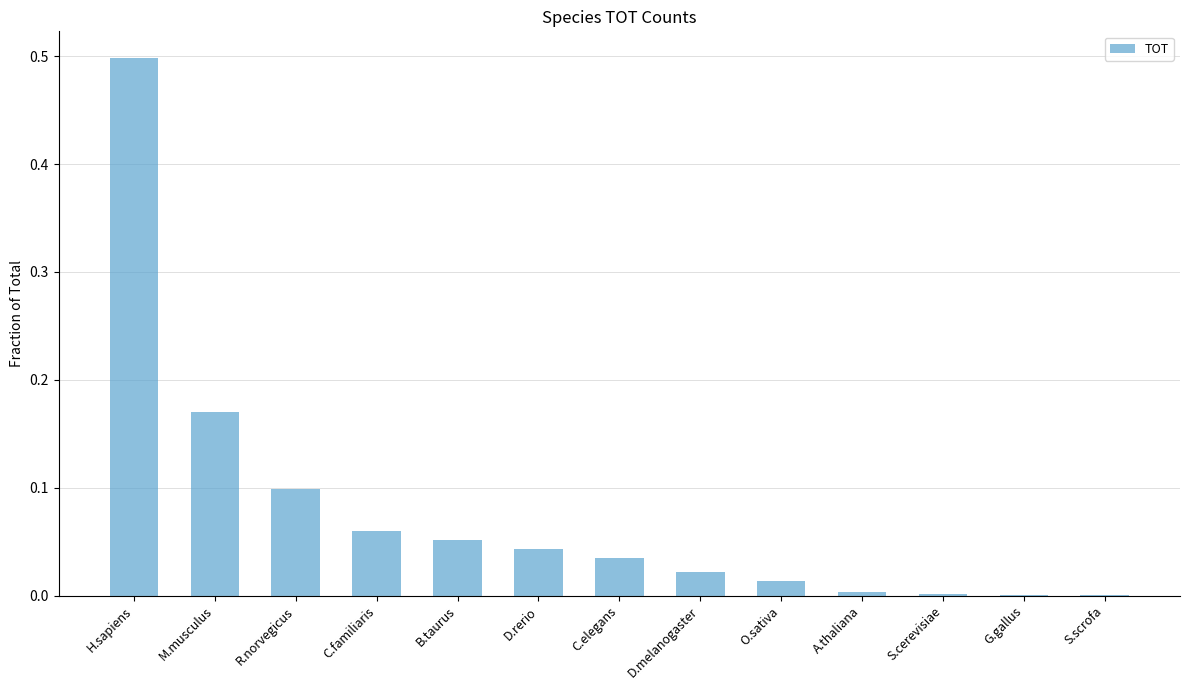

The value at A.thaliana is 0.0. True or false?

True